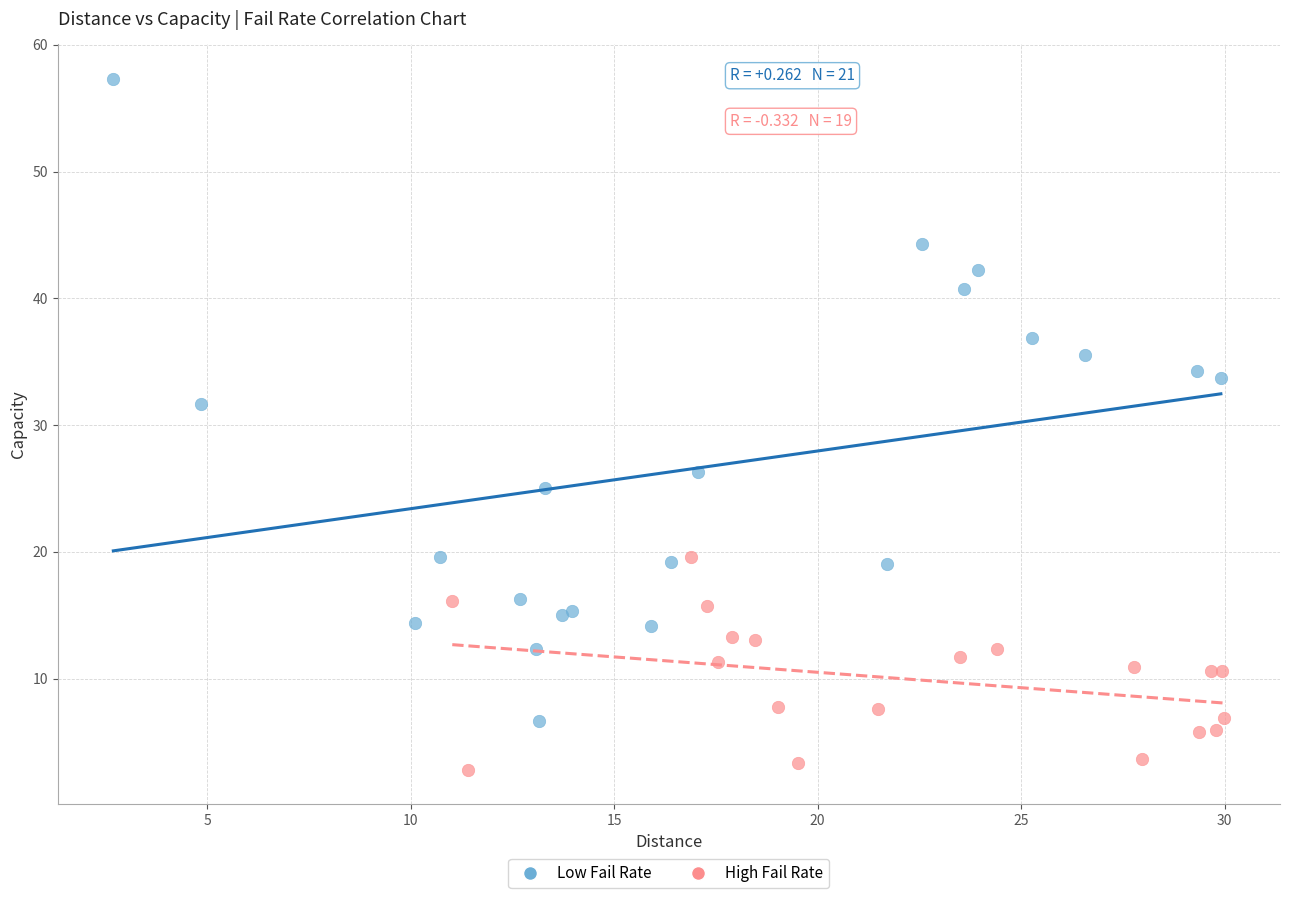

Which series reaches the maximum Y coordinate?

Low Fail Rate